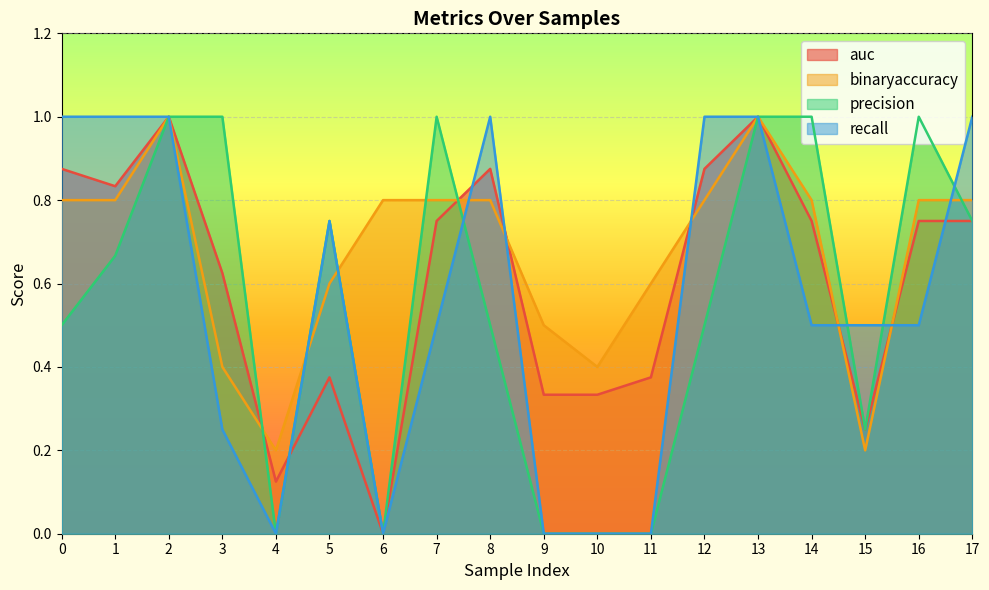

Where is the first local maximum for auc?

2